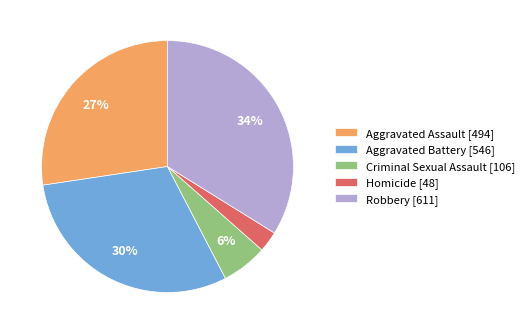

What percentage is the Criminal Sexual Assault slice, to the nearest percent?

6%